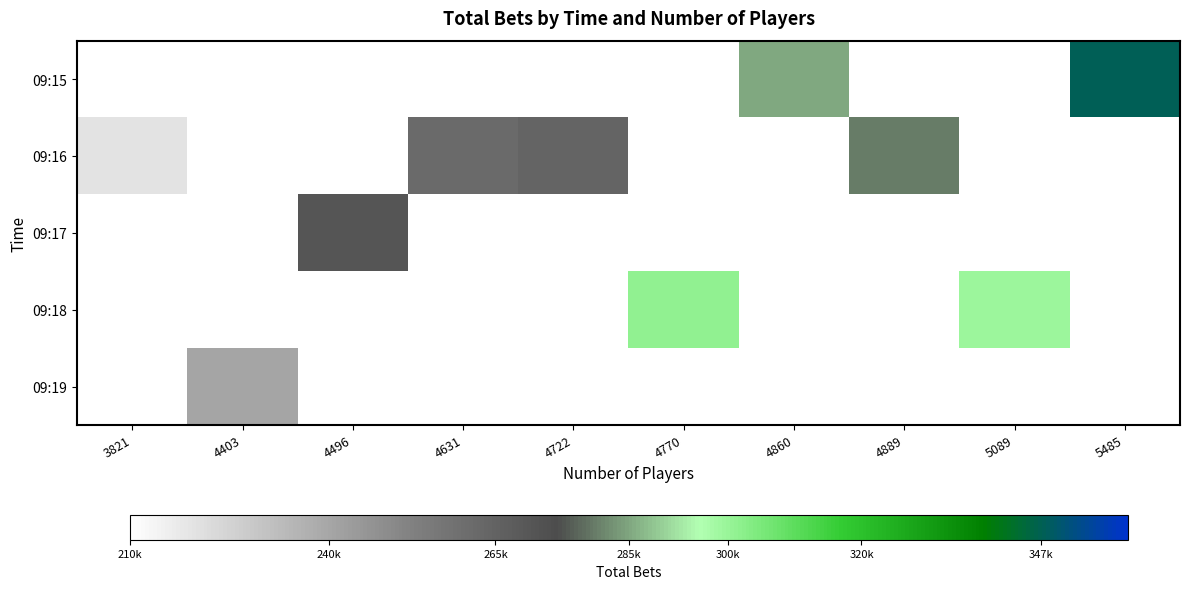

List the series in order of their overall mean, highest first.

09:15, 09:16, 09:17, 09:18, 09:19